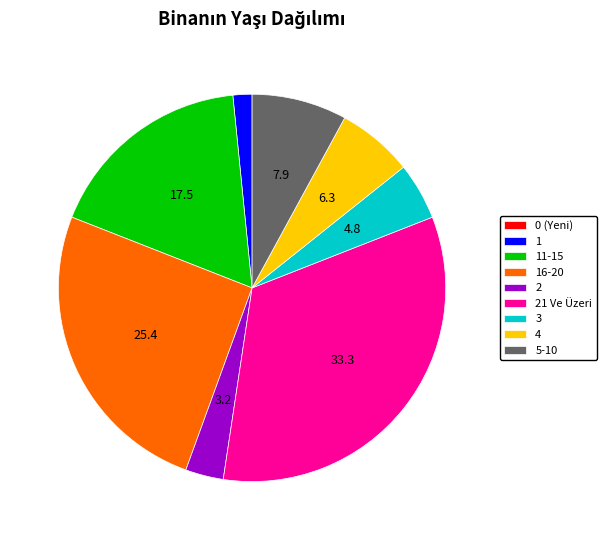

Between 4 and 21 Ve Üzeri, which is larger?

21 Ve Üzeri